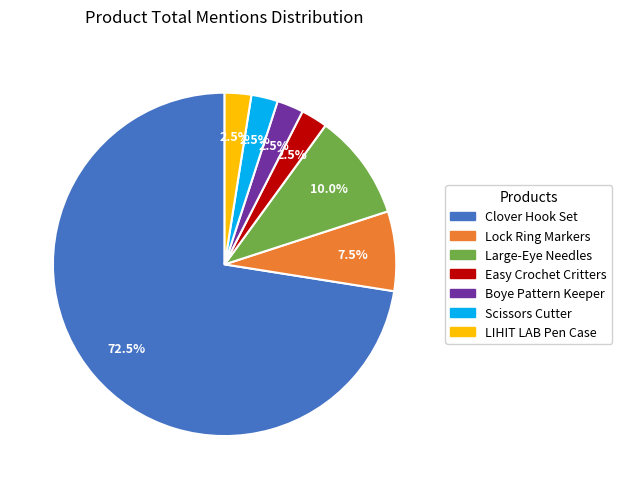

Is there any slice that represents more than half of the pie?

Yes